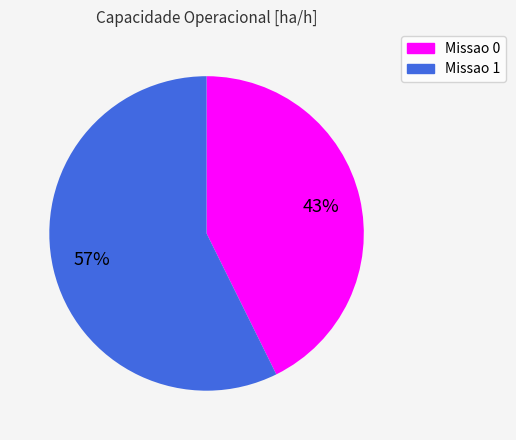

How many slices are in this pie chart?

2